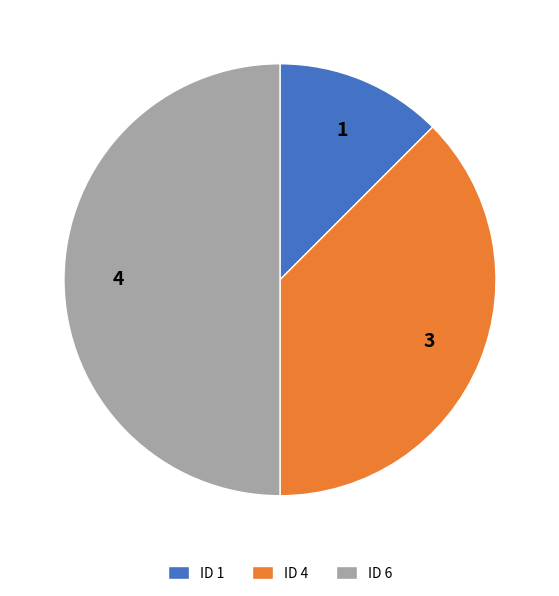

Which category has the biggest portion of the pie?

ID 6